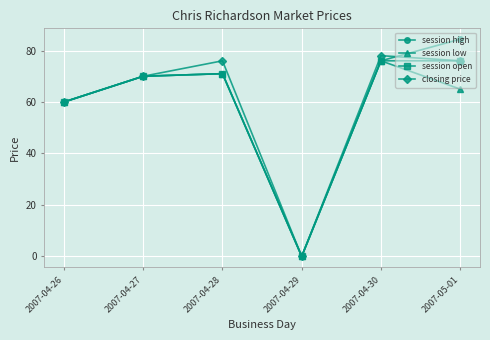

Which series has the widest spread of values?

session high